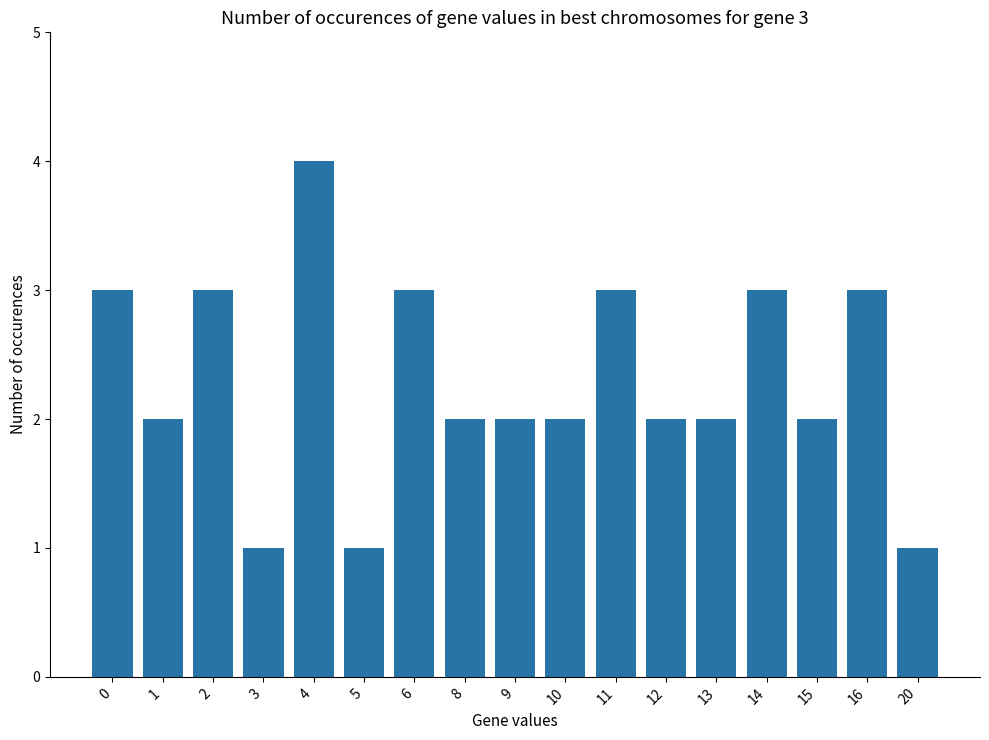

What is the sum of the values at 2 and 14?

6